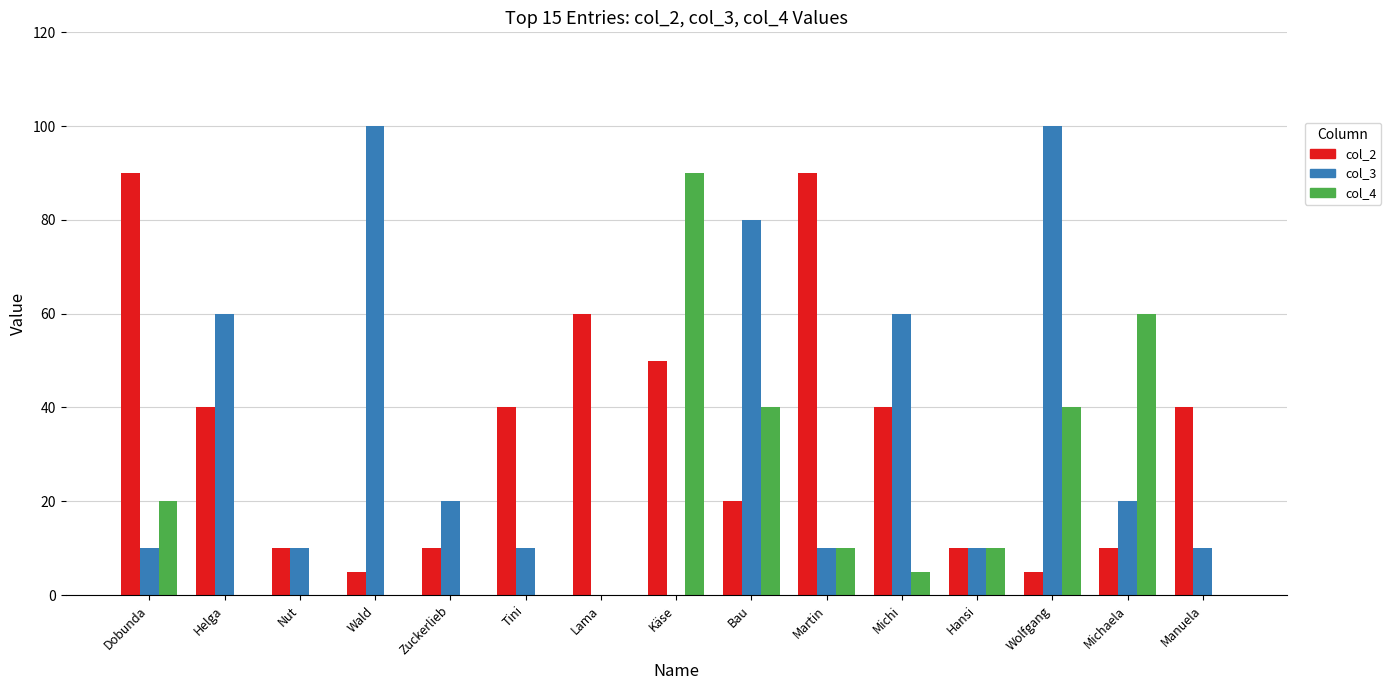

Reading left to right, what are all the values shown in this chart?

col_2: Dobunda=90	Helga=40	Nut=10	Wald=5	Zuckerlieb=10	Tini=40	Lama=60	Käse=50	Bau=20	Martin=90	Michi=40	Hansi=10	Wolfgang=5	Michaela=10	Manuela=40
col_3: Dobunda=10	Helga=60	Nut=10	Wald=100	Zuckerlieb=20	Tini=10	Lama=0	Käse=0	Bau=80	Martin=10	Michi=60	Hansi=10	Wolfgang=100	Michaela=20	Manuela=10
col_4: Dobunda=20	Helga=0	Nut=0	Wald=0	Zuckerlieb=0	Tini=0	Lama=0	Käse=90	Bau=40	Martin=10	Michi=5	Hansi=10	Wolfgang=40	Michaela=60	Manuela=0